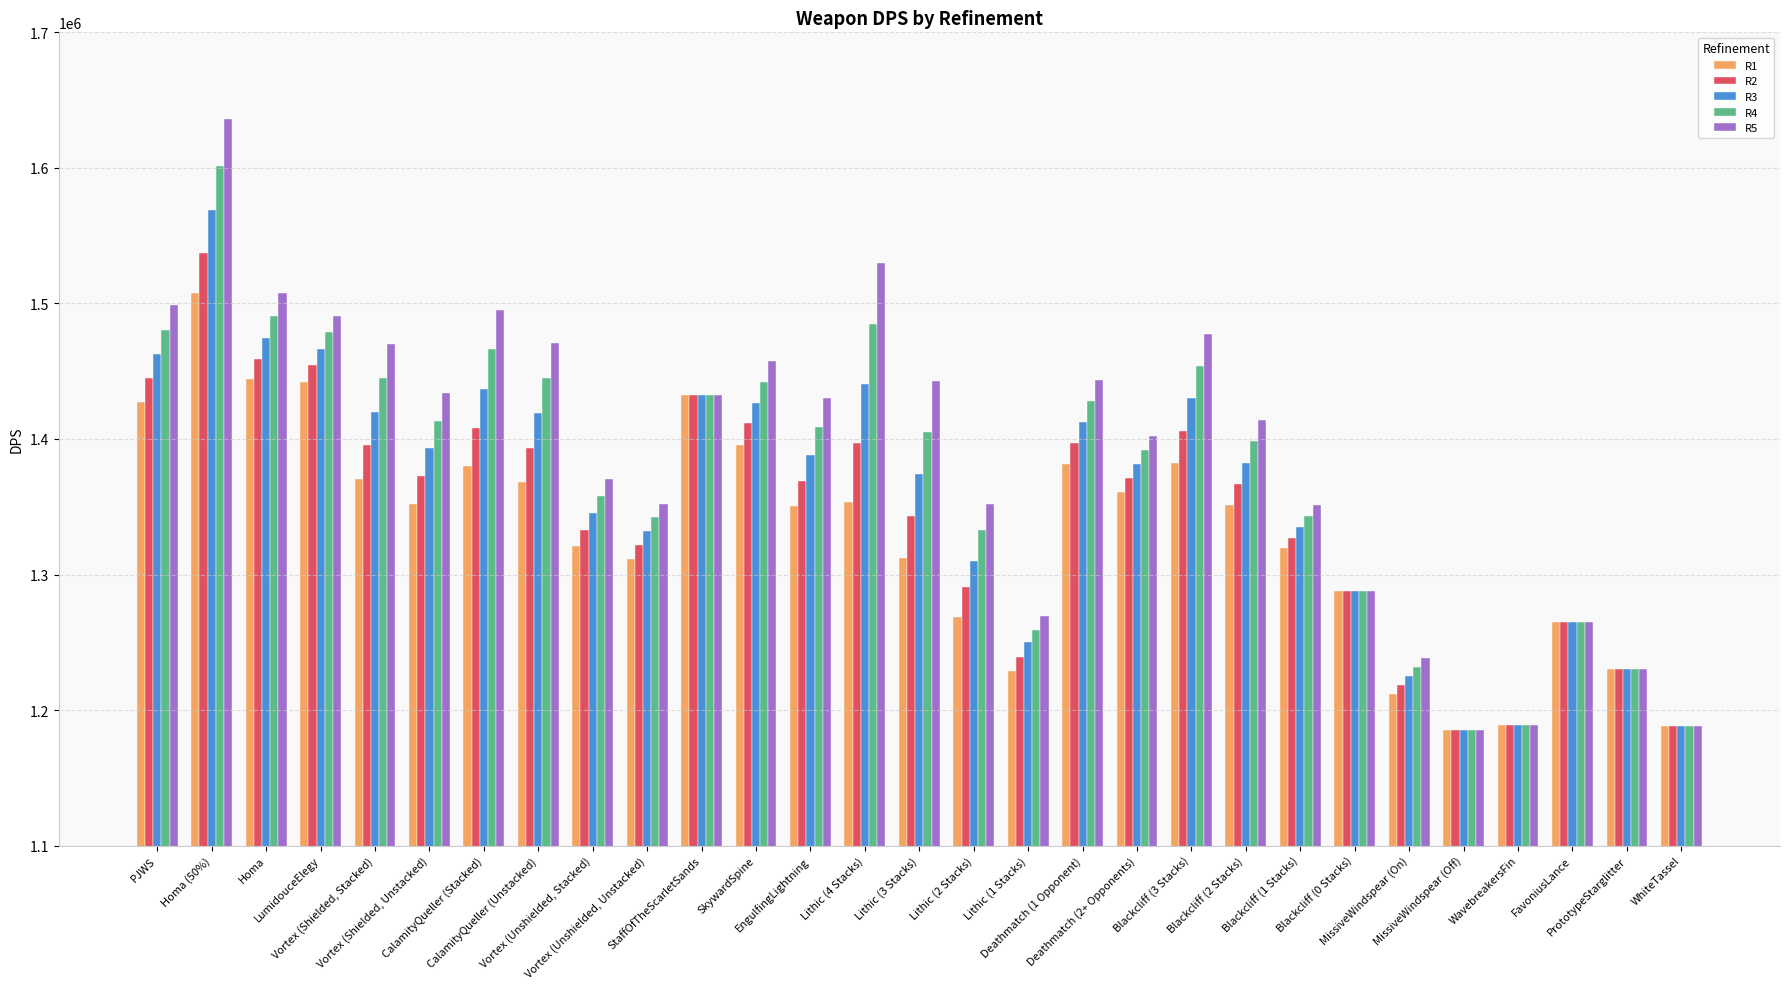

Is it true that R1 equals 1370430.4 at Vortex (Shielded, Stacked)?

True